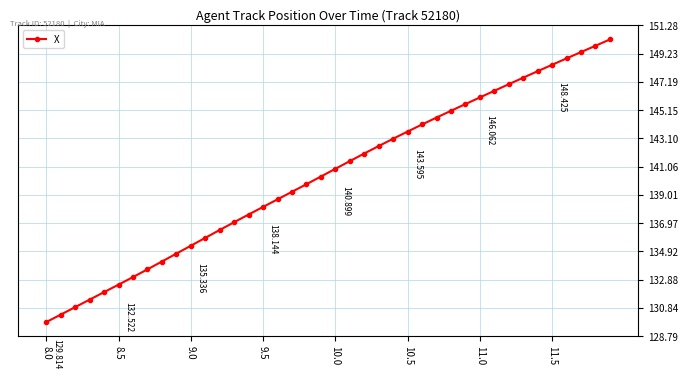

Reading left to right, transcribe all the data shown in this chart.

129.8	130.4	130.9	131.4	132.0	132.5	133.1	133.6	134.2	134.8	135.3	135.9	136.5	137.0	137.6	138.1	138.7	139.2	139.8	140.3	140.9	141.5	142.0	142.5	143.1	143.6	144.1	144.6	145.1	145.6	146.1	146.5	147.0	147.5	148.0	148.4	148.9	149.3	149.8	150.3